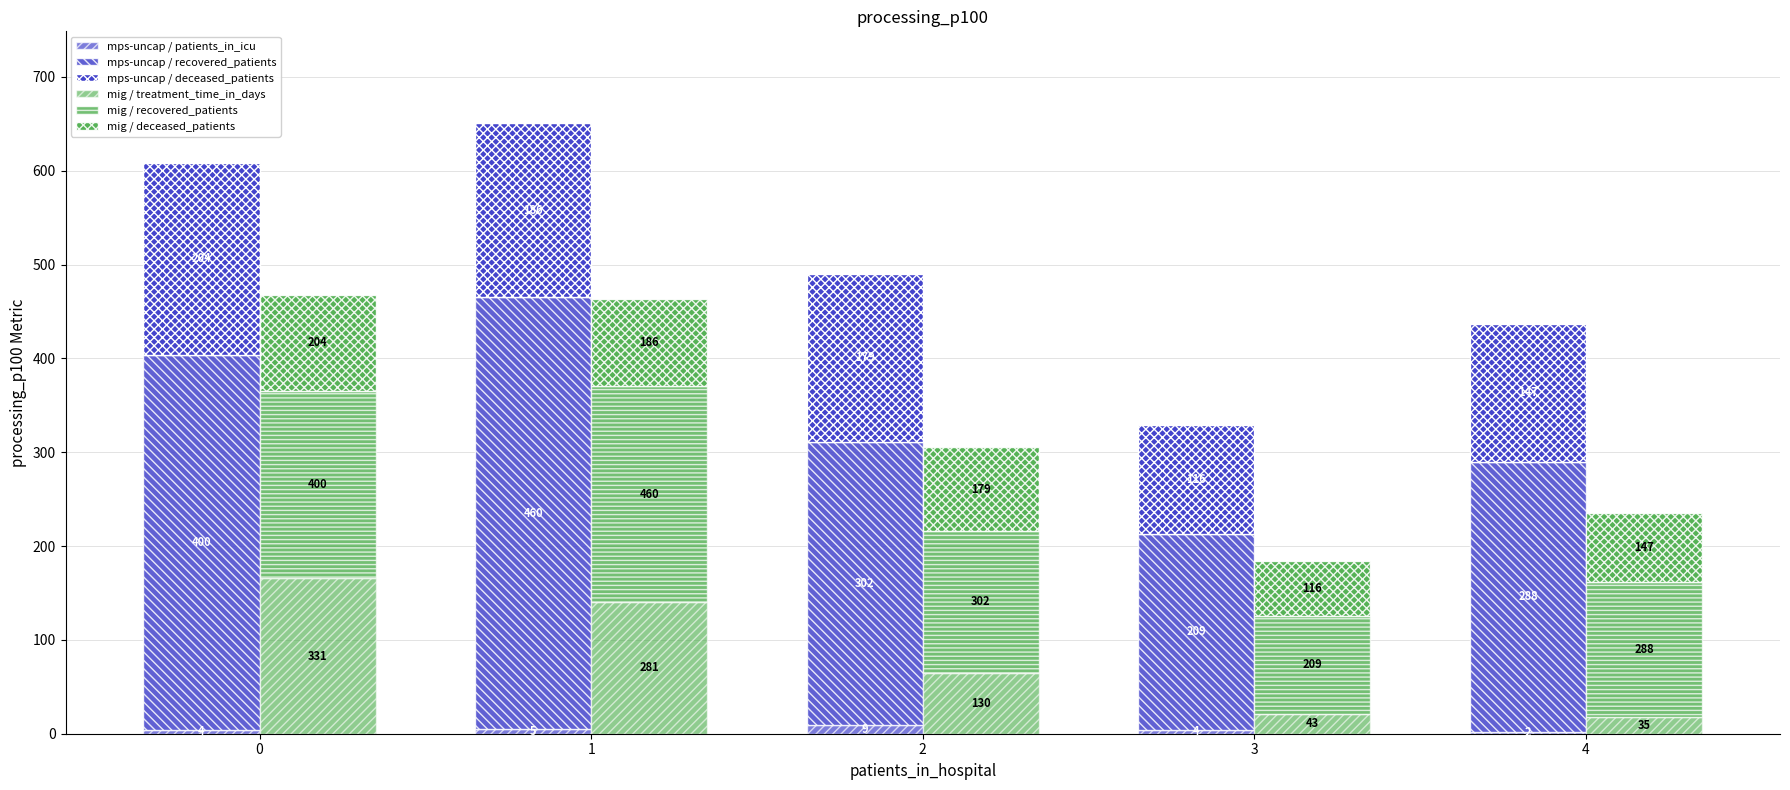

How many distinct data groups are displayed?

6